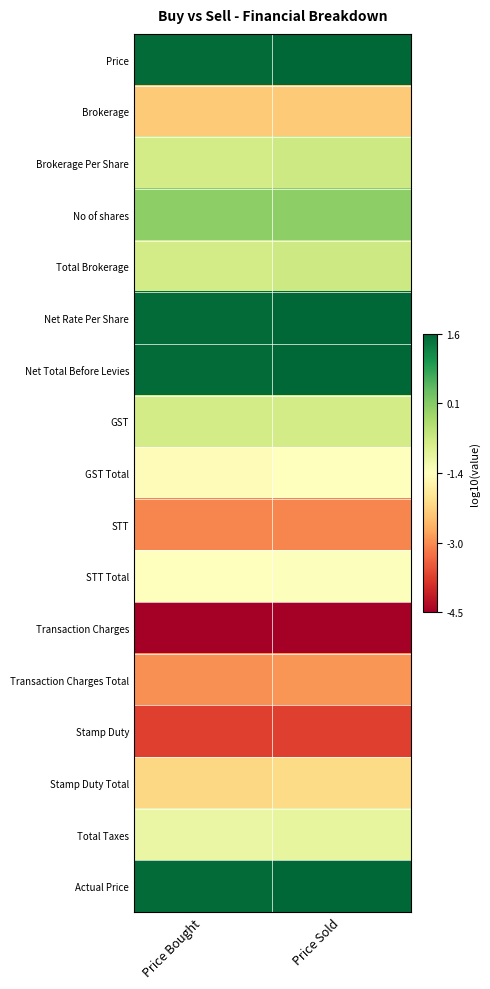

Count the number of categories in the chart.

2